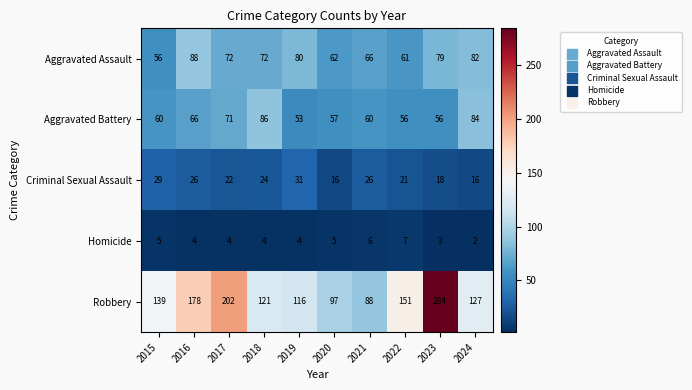

Count the number of categories in the chart.

10